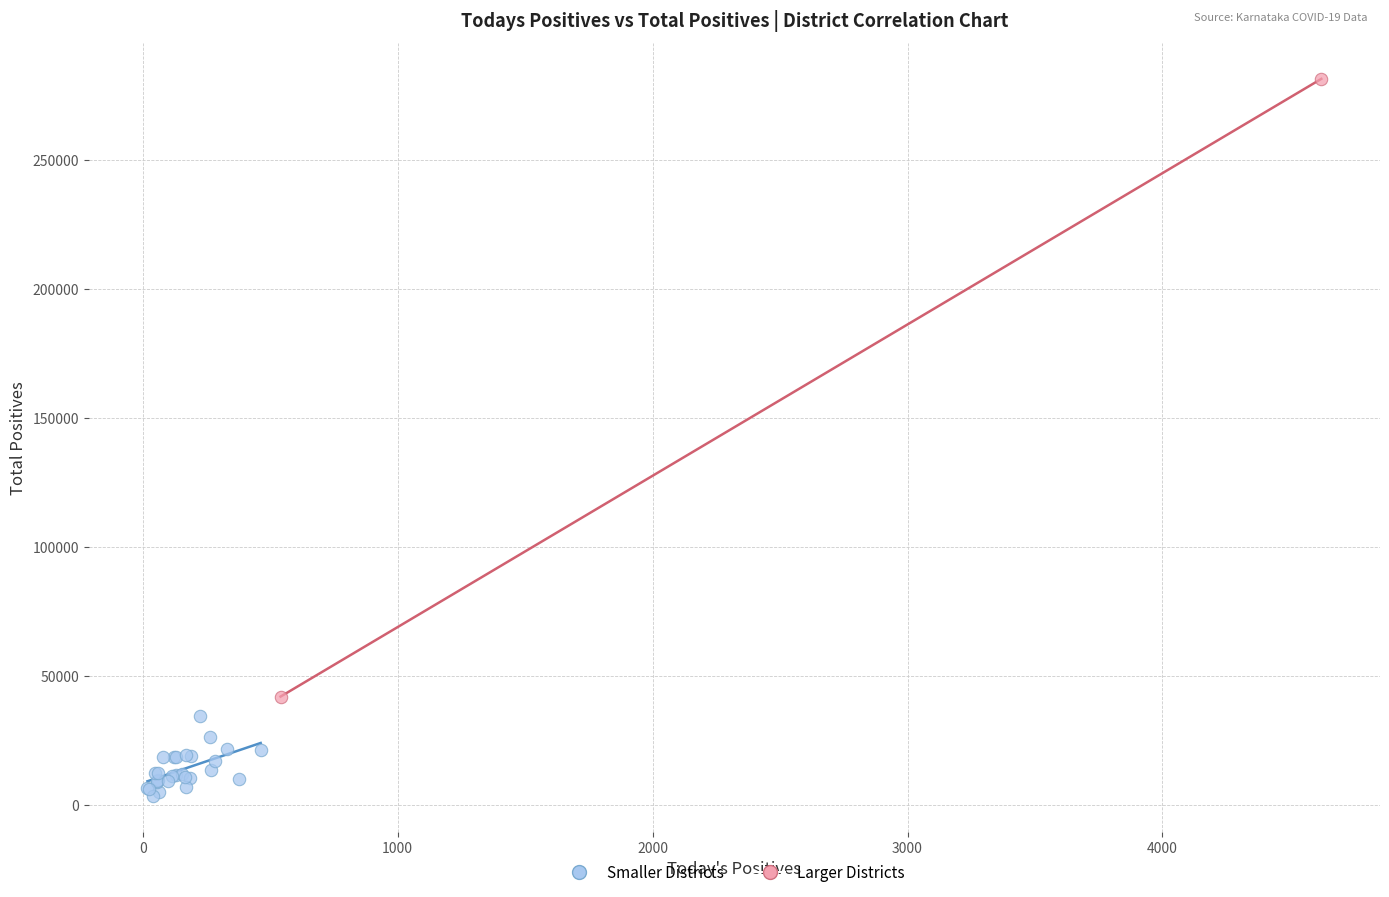

Which series contains the lowest Y value?

Smaller Districts